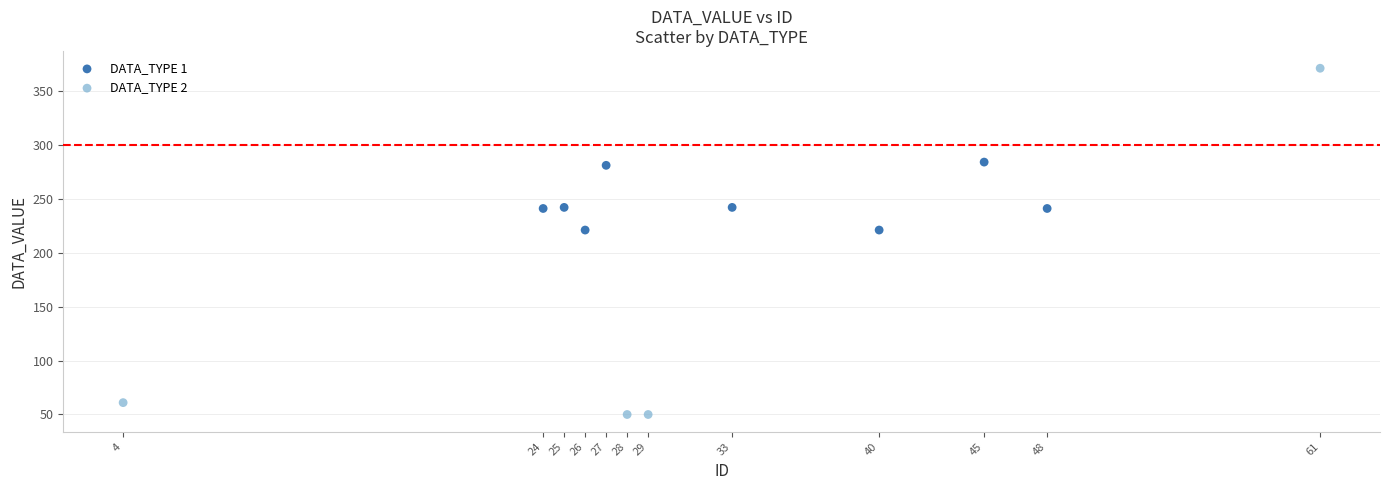

Which series reaches the maximum Y coordinate?

DATA_TYPE 2